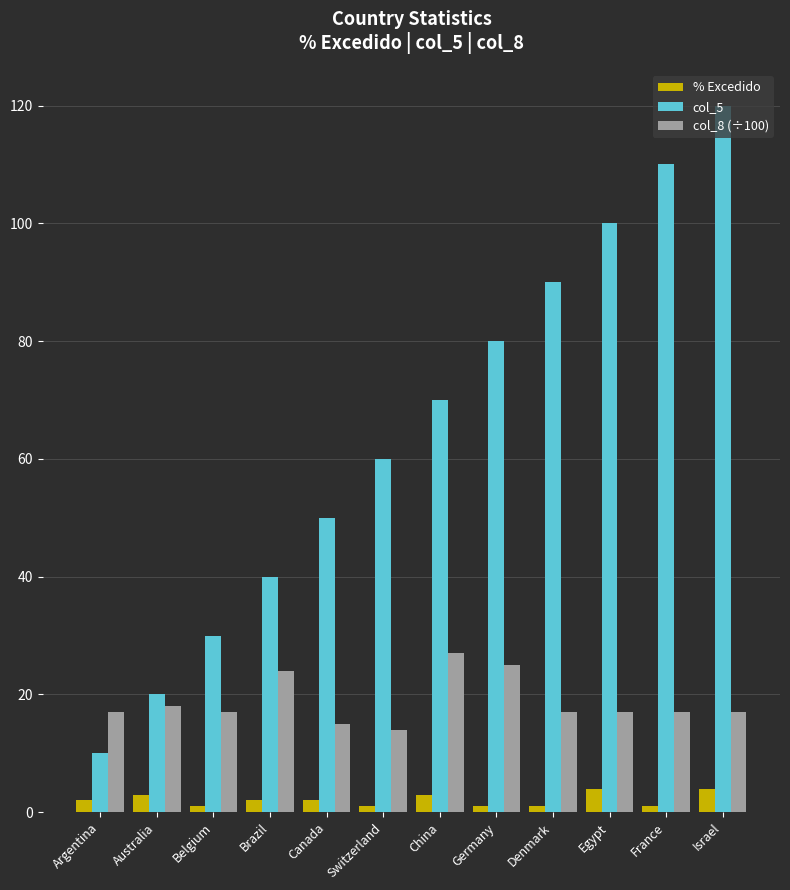

What value does the col_8 (÷100) series have at China?

27